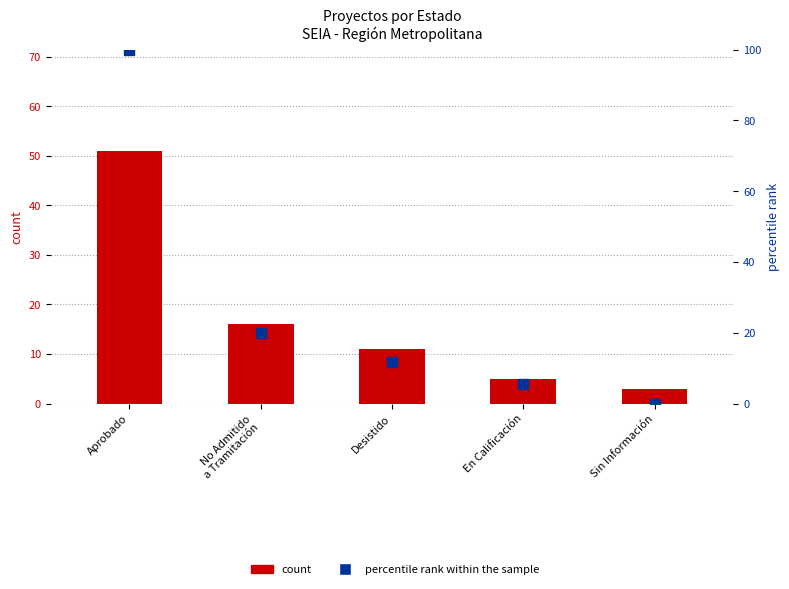

What are all the series names shown in the legend?

count, percentile rank within the sample